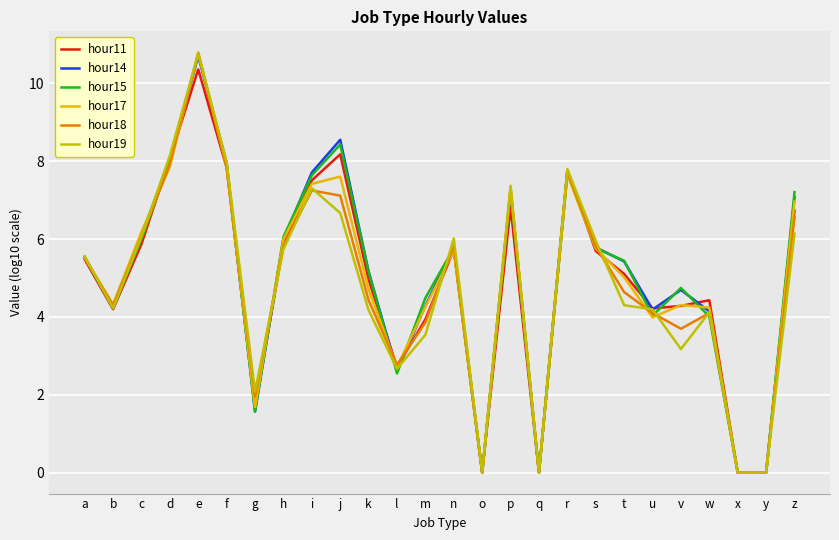

How many values in the hour14 series exceed 5?

15